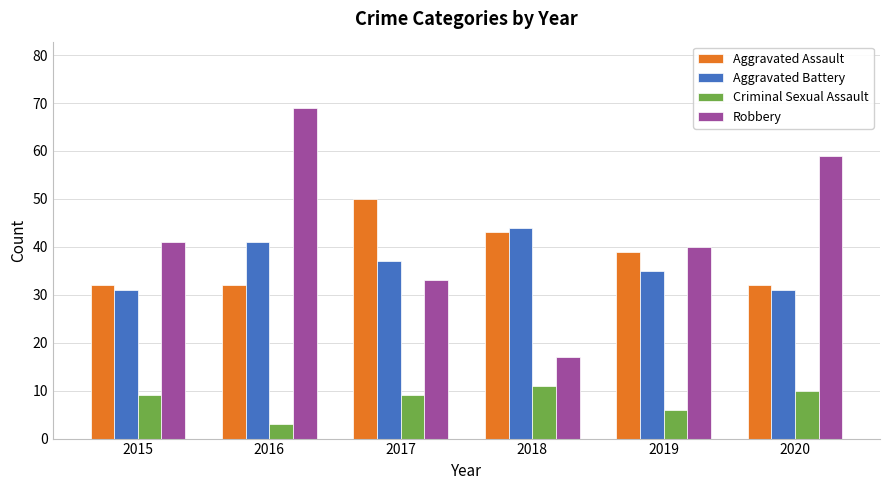

What is the difference between the Aggravated Battery values at 2017 and 2020?

6